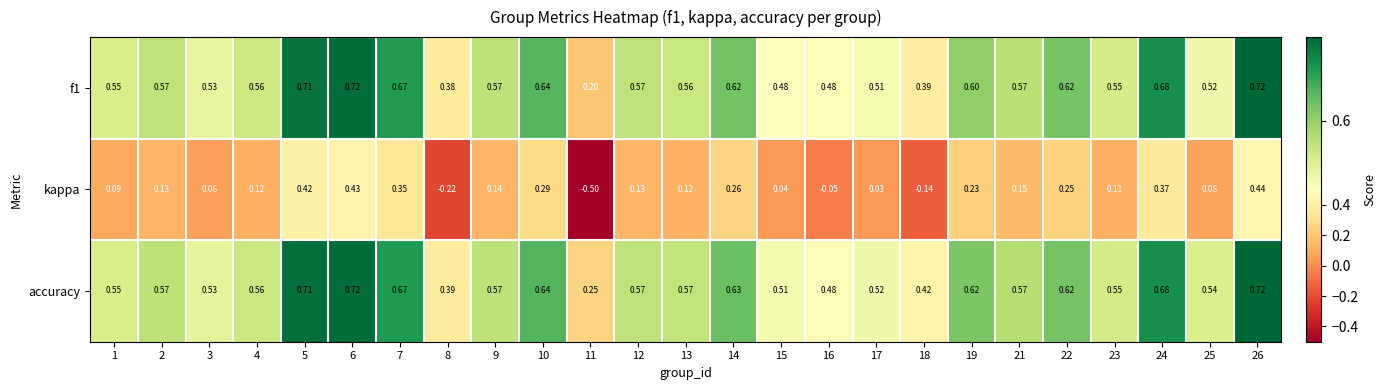

Is the value of f1 at 22 greater than the value of accuracy at 15?

Yes